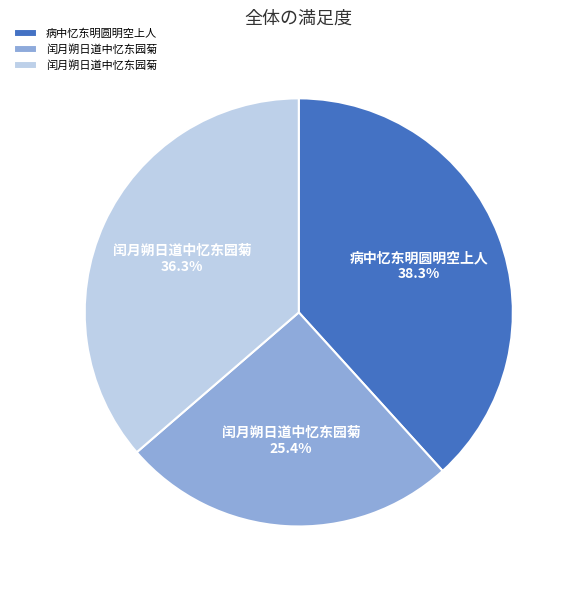

Is there a majority slice in this chart?

No